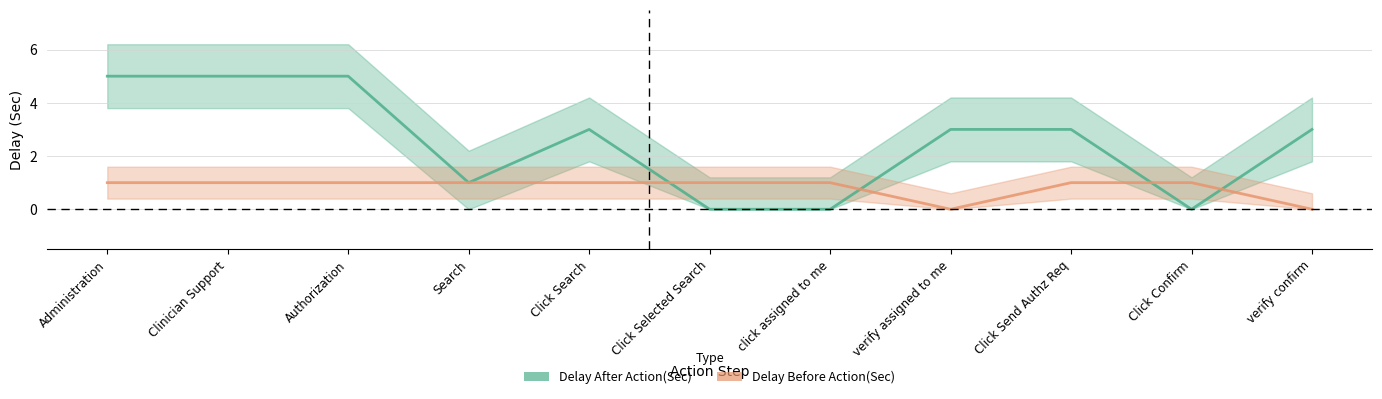

What is the difference between the highest and lowest values at Click Selected Search?

1